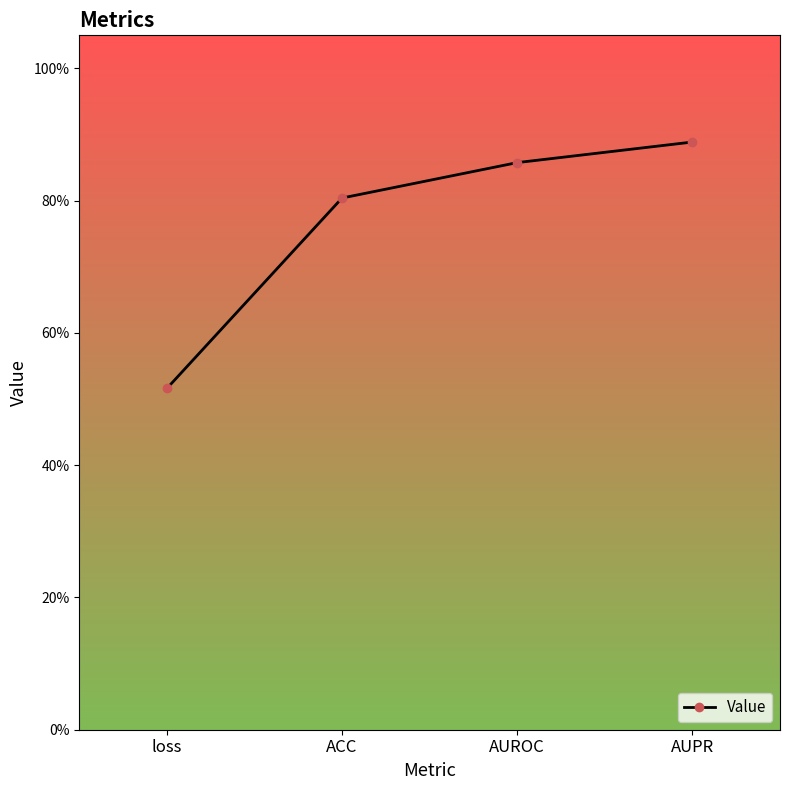

Rank the categories by value from lowest to highest.

loss, ACC, AUROC, AUPR